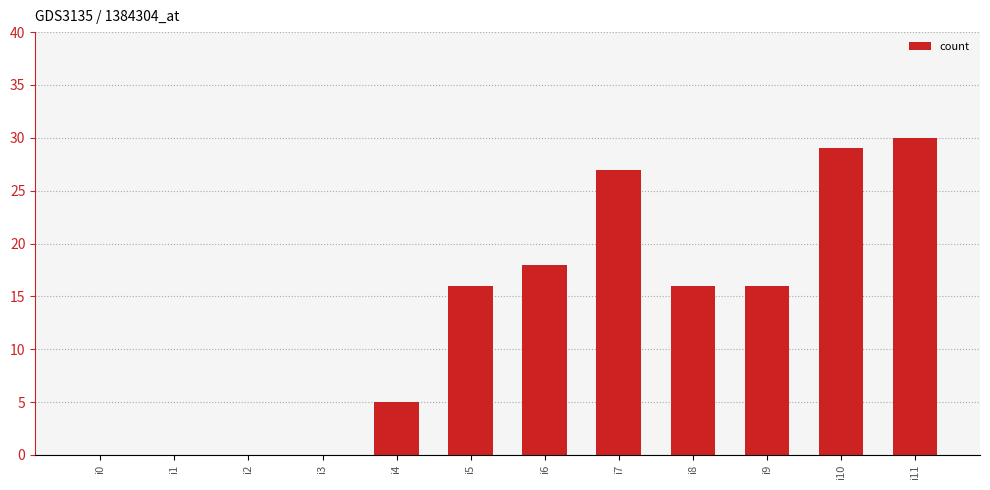

Which has a higher value, i6 or i7?

i7